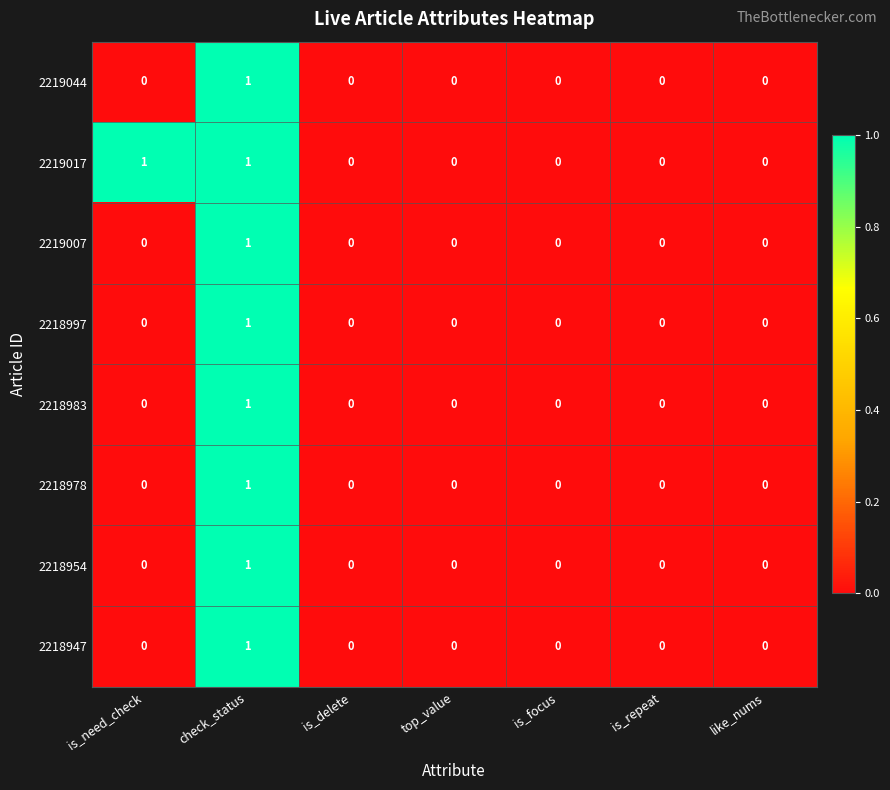

True or false: 2218954 has a value of 0 at is_focus.

True